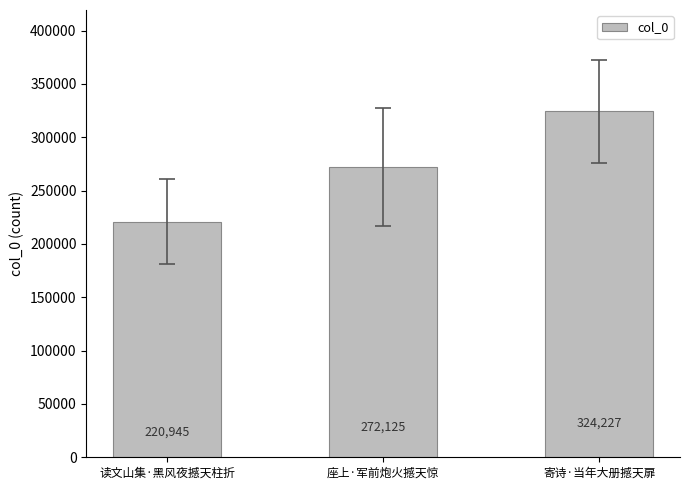

Rank the categories by value from lowest to highest.

读文山集·黑风夜撼天柱折, 座上·军前炮火撼天惊, 寄诗·当年大册撼天扉